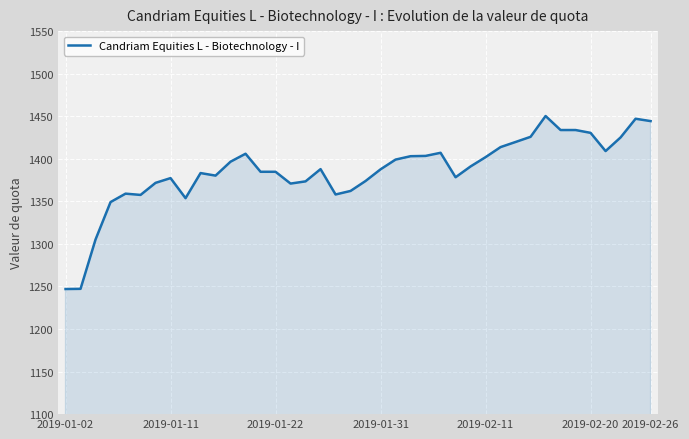

What is the difference between the maximum and minimum values?

203.3